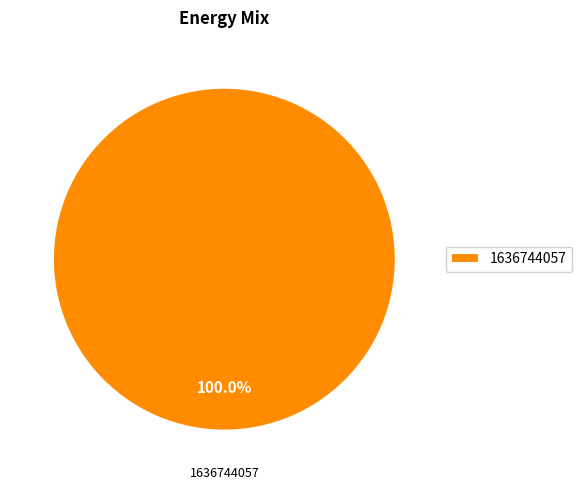

Rank the categories by value from highest to lowest.

1636744057